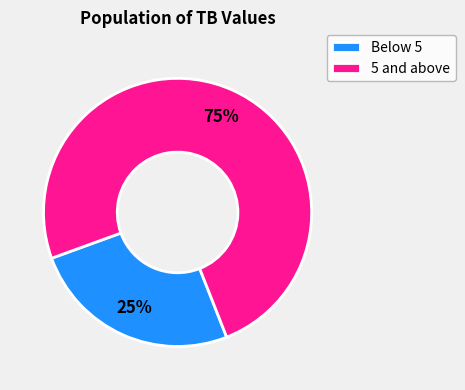

Which has a higher value, Below 5 or 5 and above?

5 and above